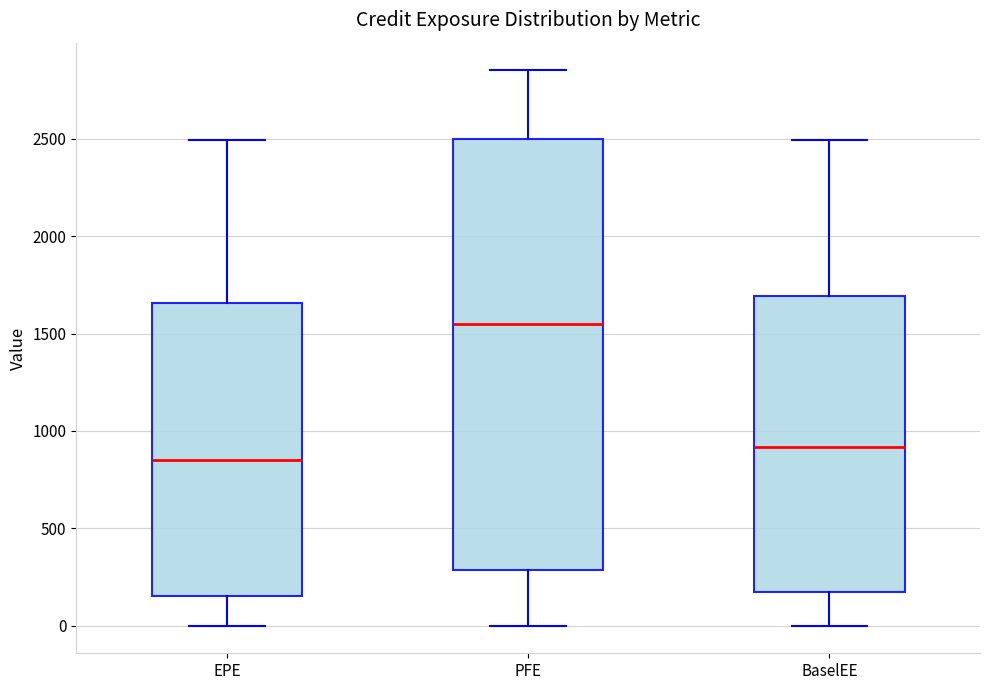

Where is the upper edge of the box for PFE on the y-axis? The values are not printed on the chart, so give them approximately, as read against the axis.

2500